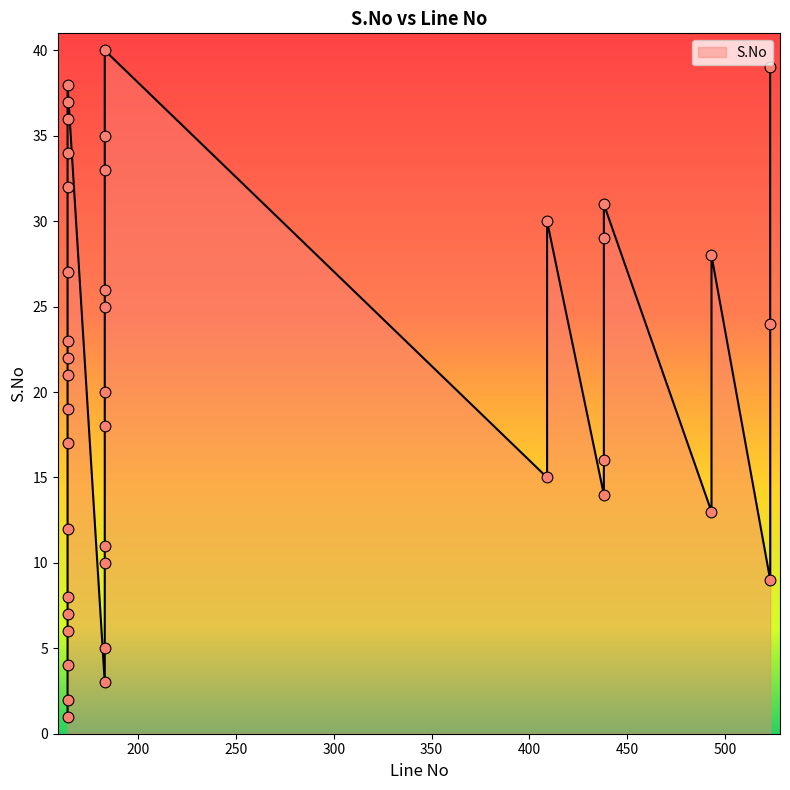

Which has a higher value, 164 or 493?

164